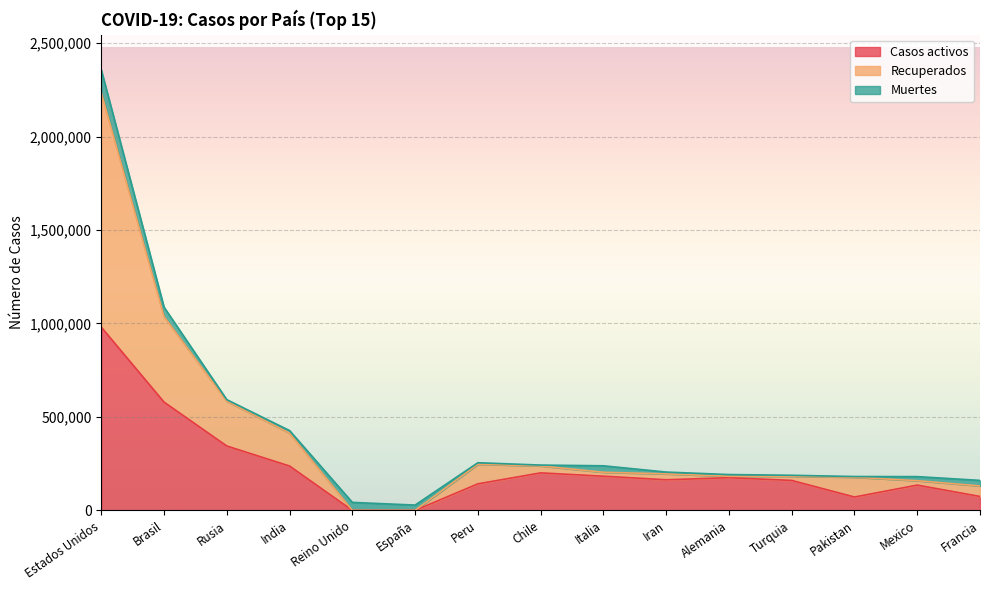

At which category does Casos activos reach its first local peak?

Chile